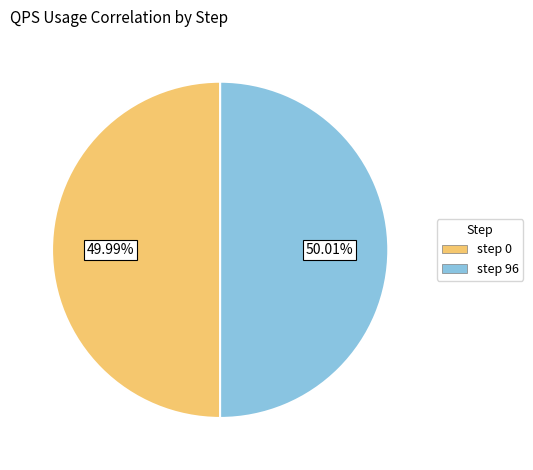

Combined, do step 96 and step 0 account for over 50%?

Yes